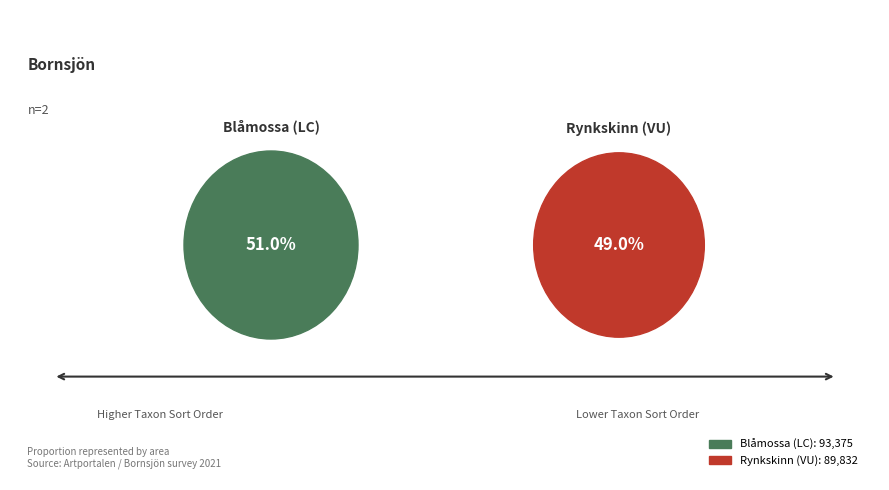

To the nearest percent, what is the average slice percentage?

50%